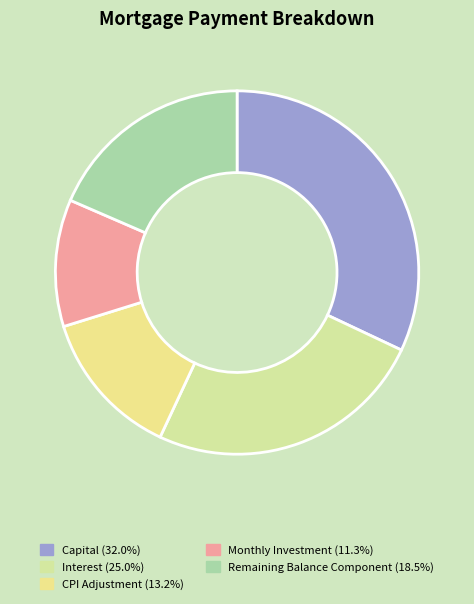

Count the number of slices in the pie.

5